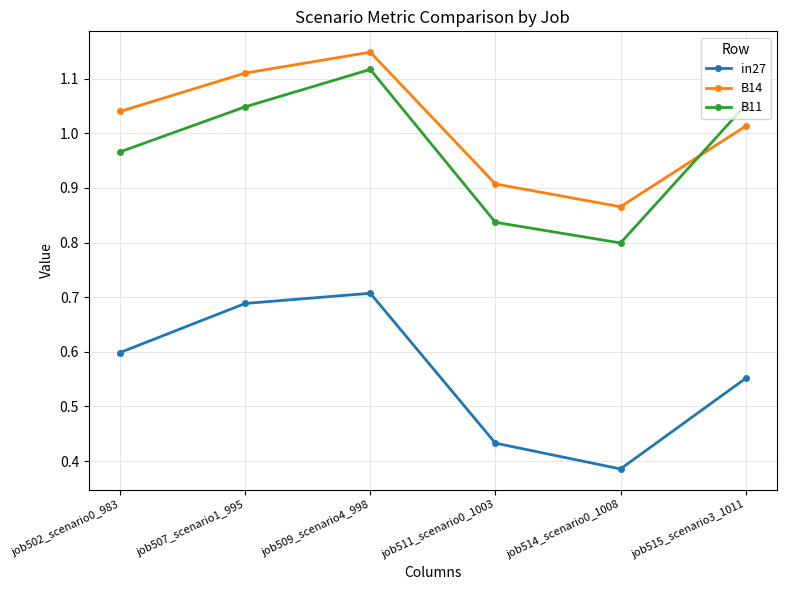

At job509_scenario4_998, list the series in order from smallest to largest.

in27, B11, B14